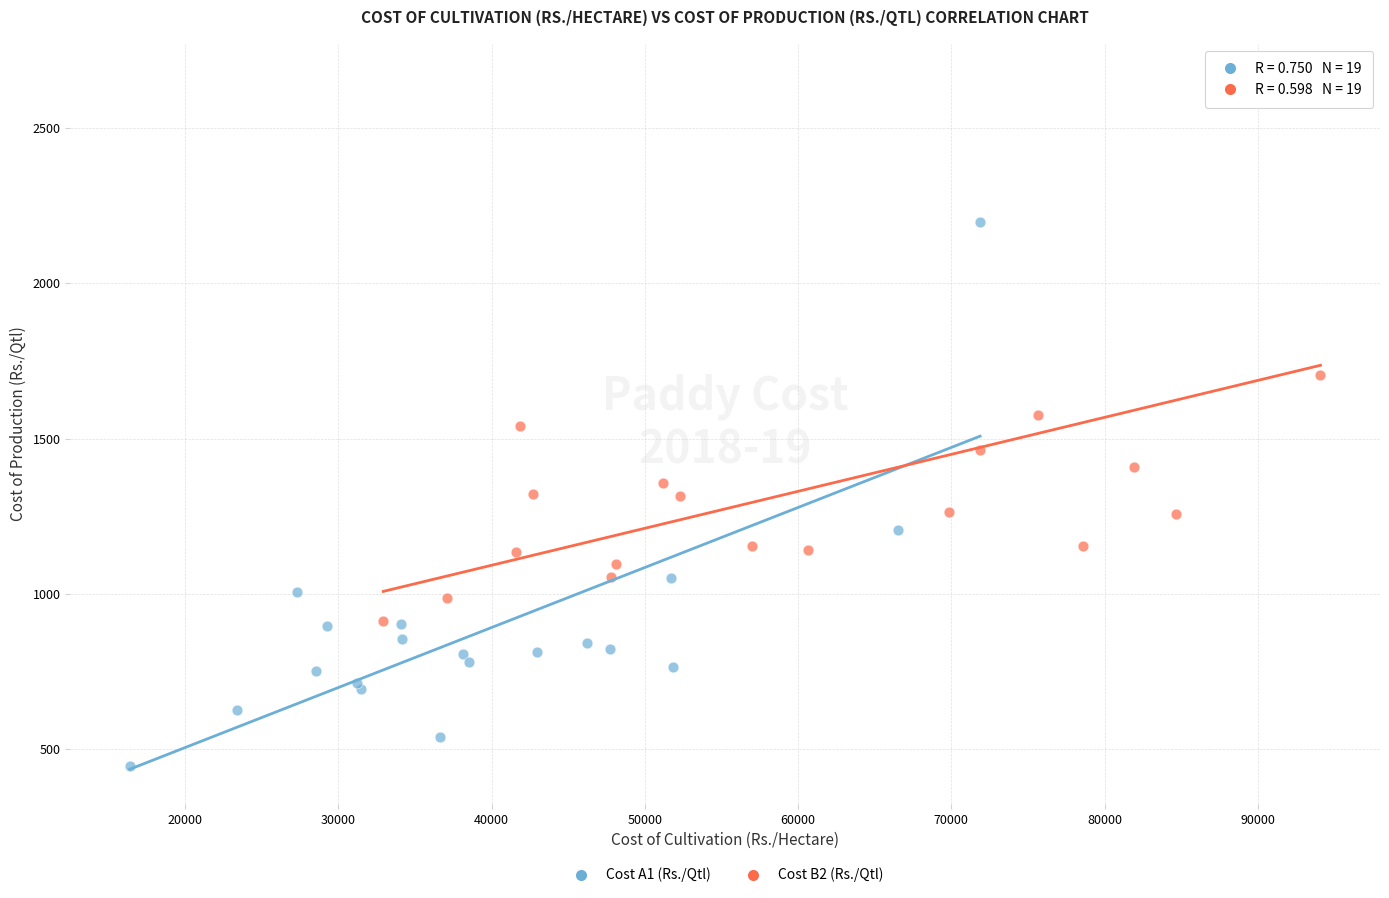

Which series reaches the minimum Y coordinate?

Cost A1 (Rs./Qtl)